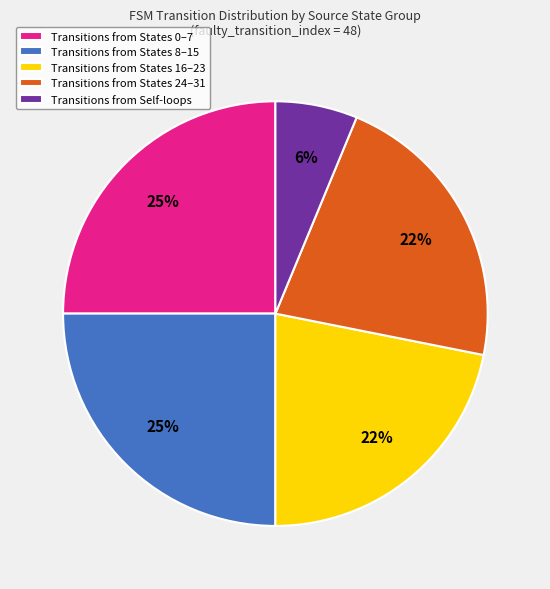

Combined, do Transitions from Self-loops and Transitions from States 0–7 account for over 50%?

No